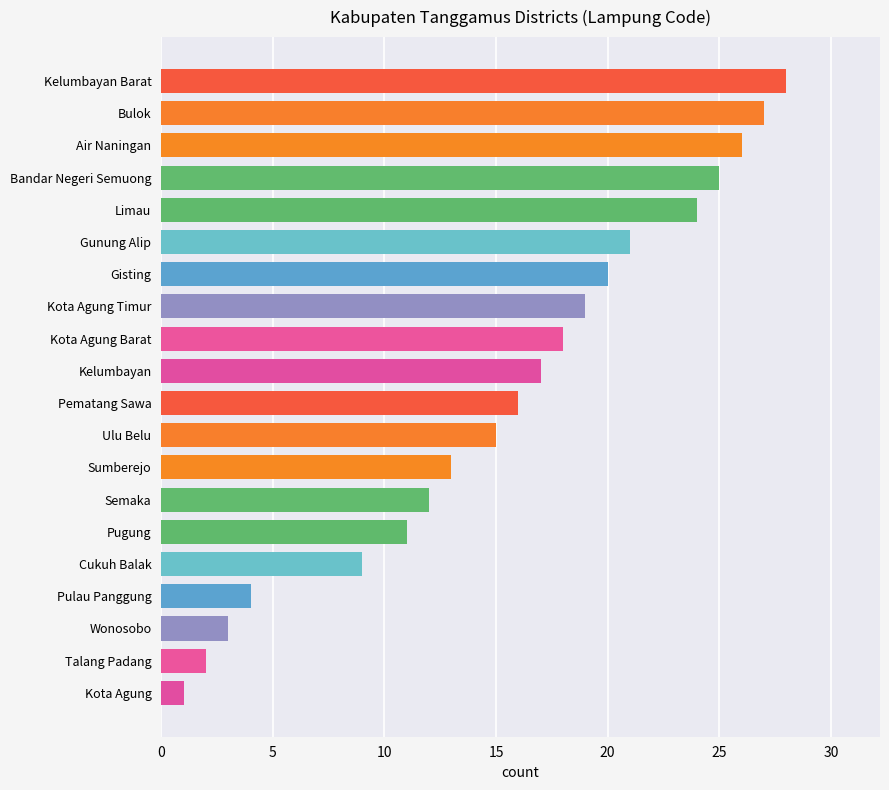

Reading top to bottom, what are all the values shown in this chart?

28	27	26	25	24	21	20	19	18	17	16	15	13	12	11	9	4	3	2	1